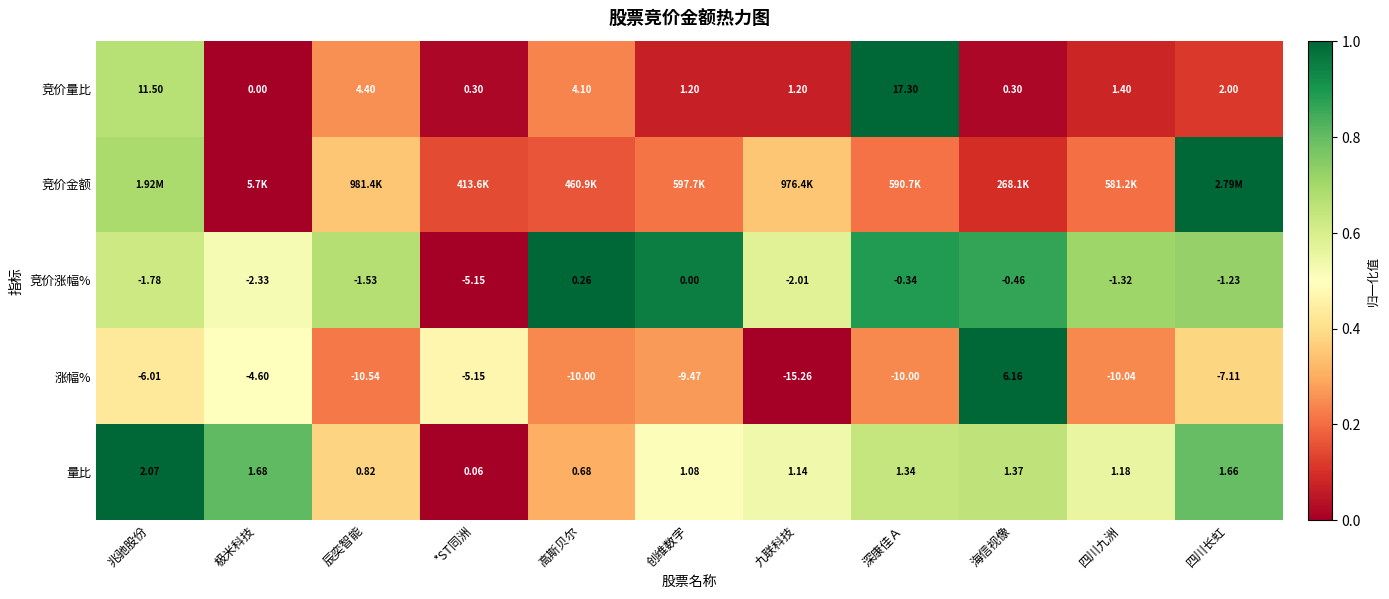

At which label does 竞价量比 first exceed 1?

兆驰股份